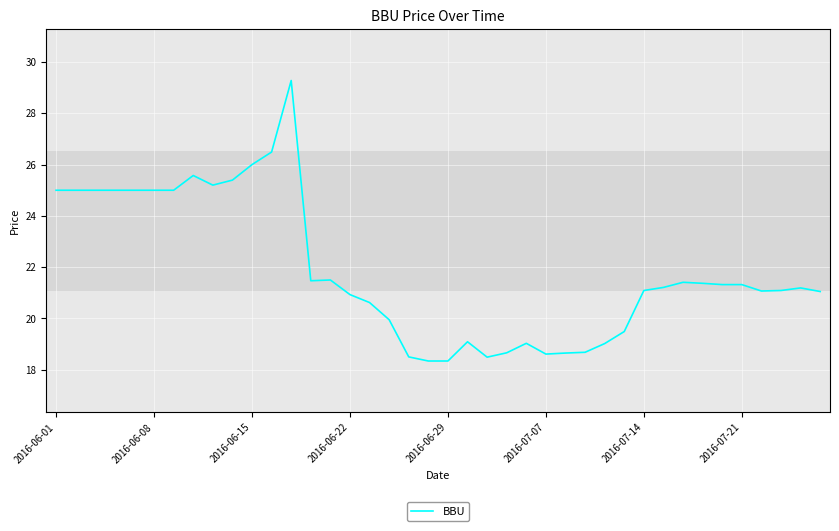

What is the maximum value shown in the chart?

29.3